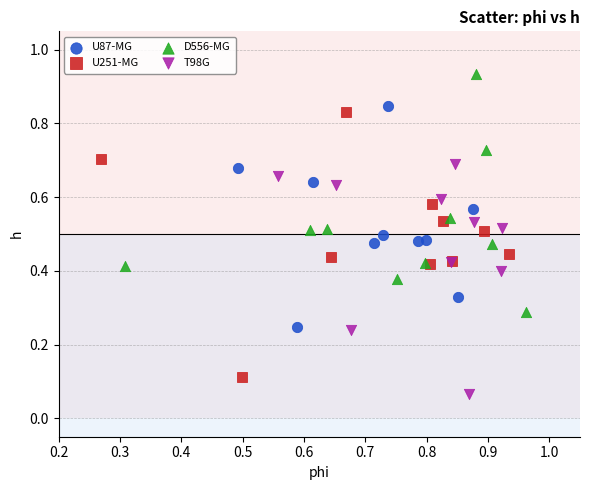

What are all the series names shown in the legend?

U87-MG, U251-MG, D556-MG, T98G